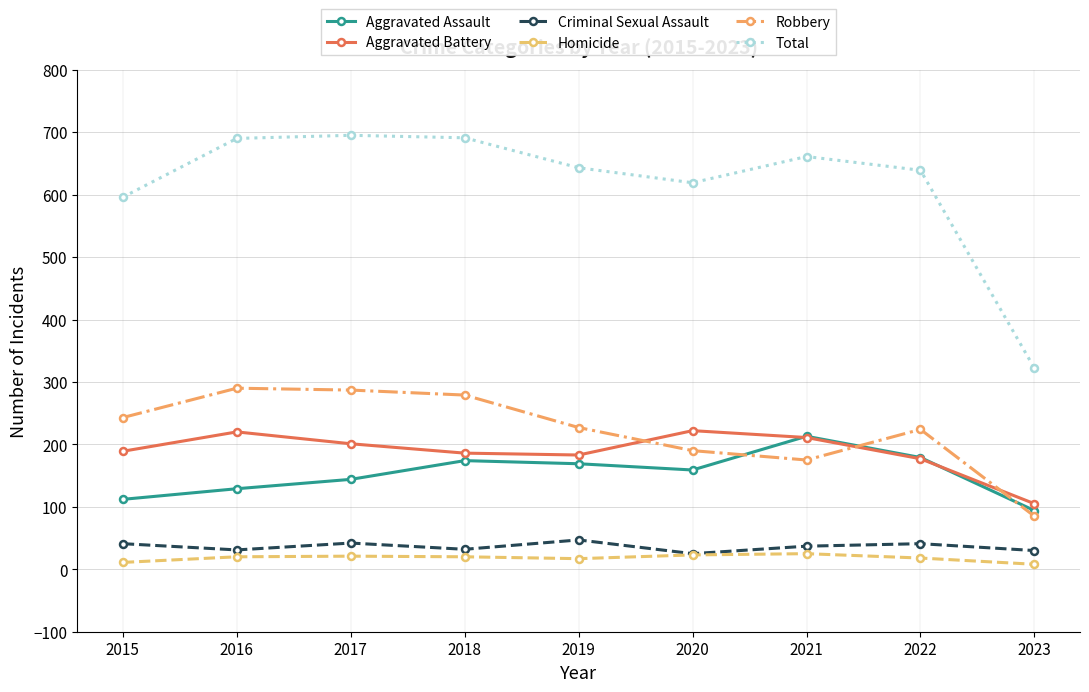

True or false: Total and Criminal Sexual Assault cross at least once.

False